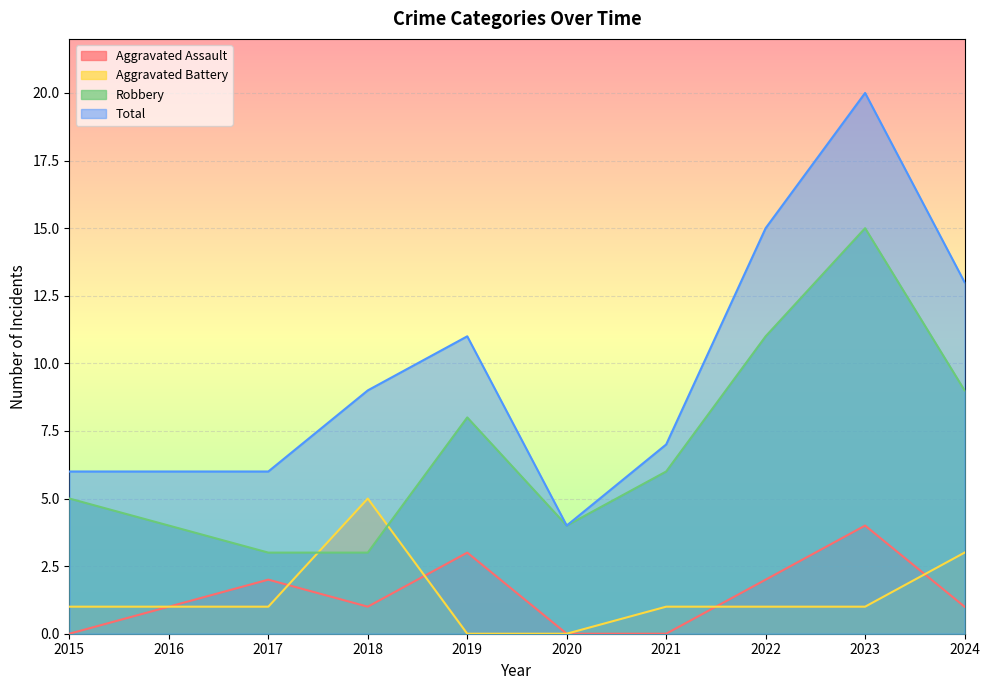

True or false: Aggravated Assault and Total intersect in this chart.

False